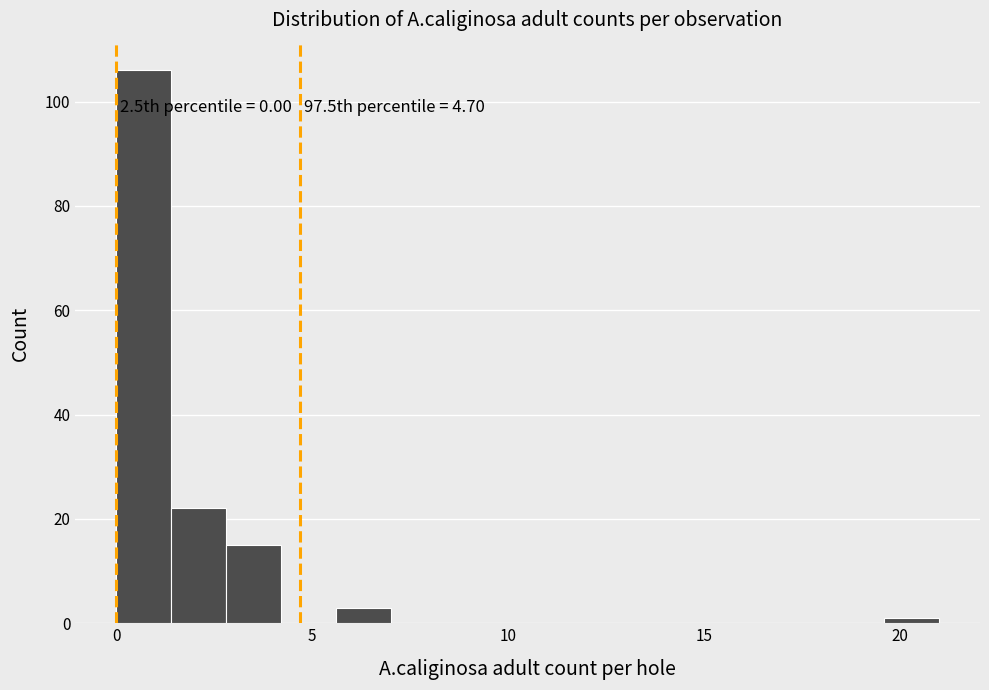

Read against the x-axis, roughly where is the centre of the tallest bar?

0.5